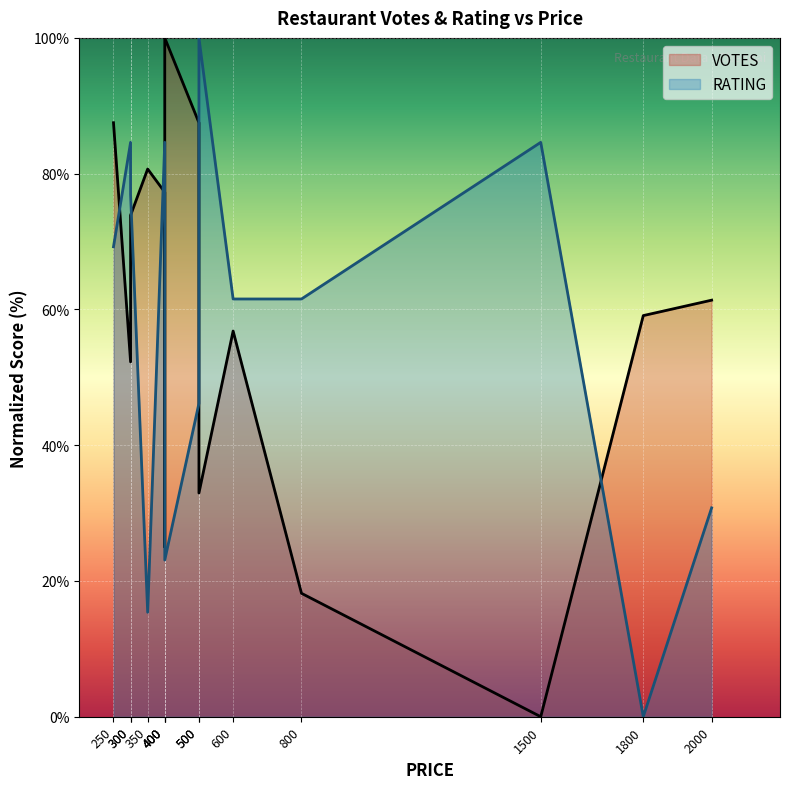

Which category has the lowest value in the VOTES series?

1500